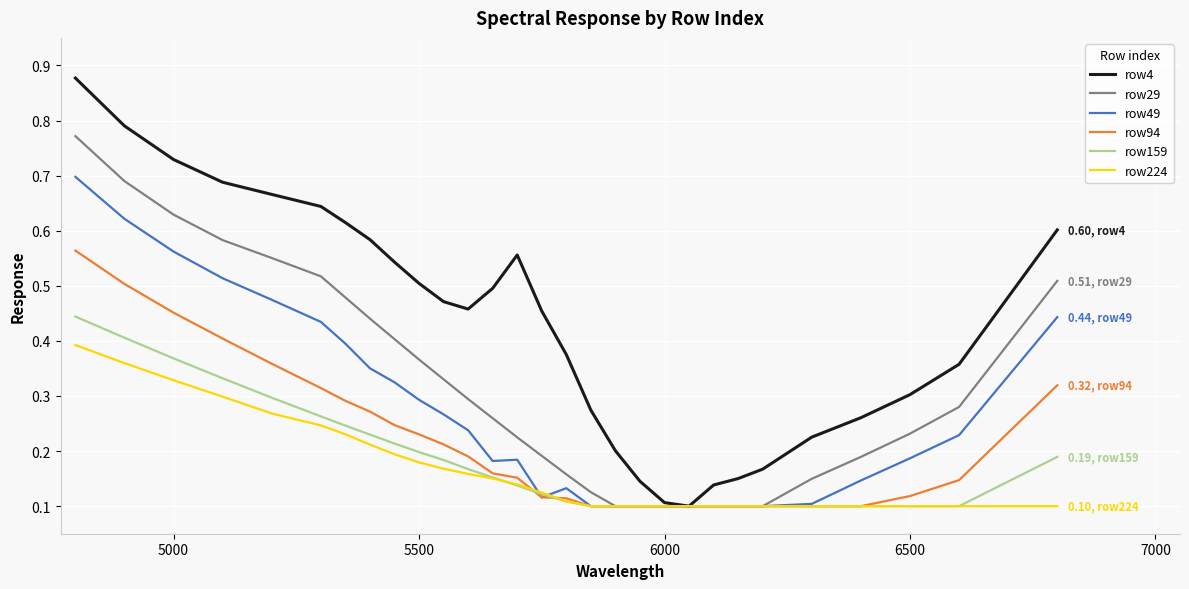

Which series has the widest spread of values?

row4